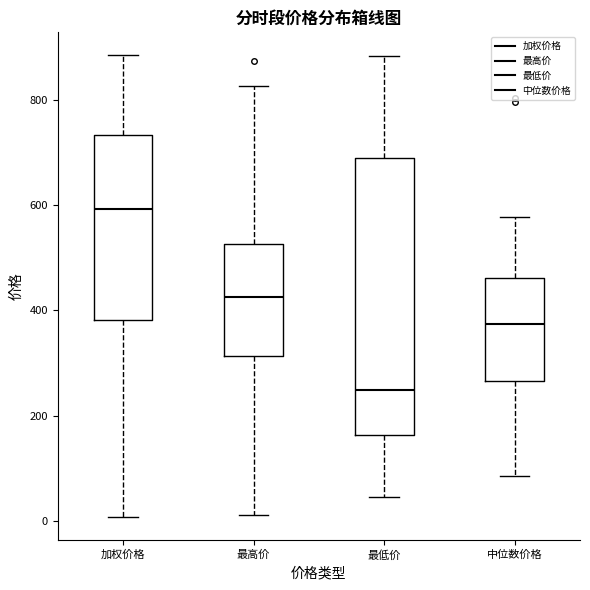

Which box's median line is the highest?

加权价格